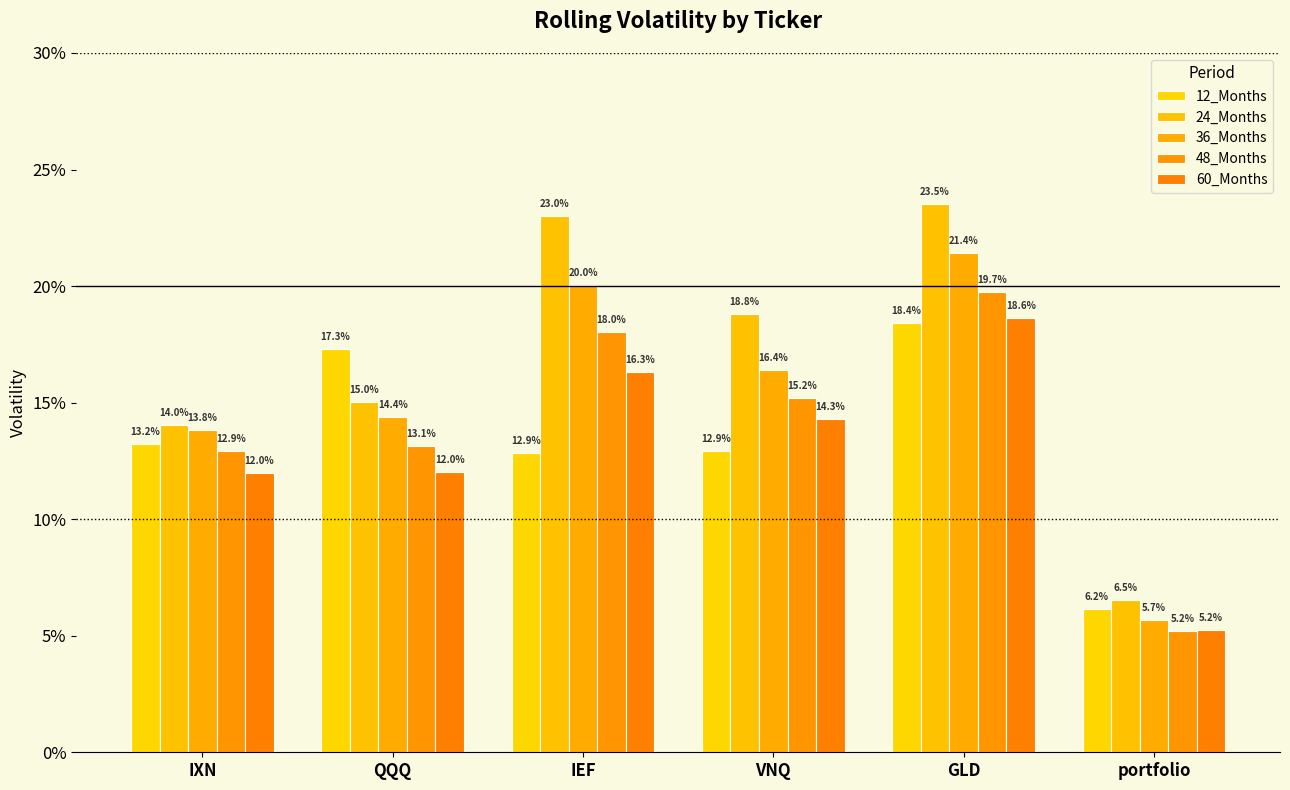

Is the value of 36_Months at IEF greater than the value of 60_Months at IEF?

Yes